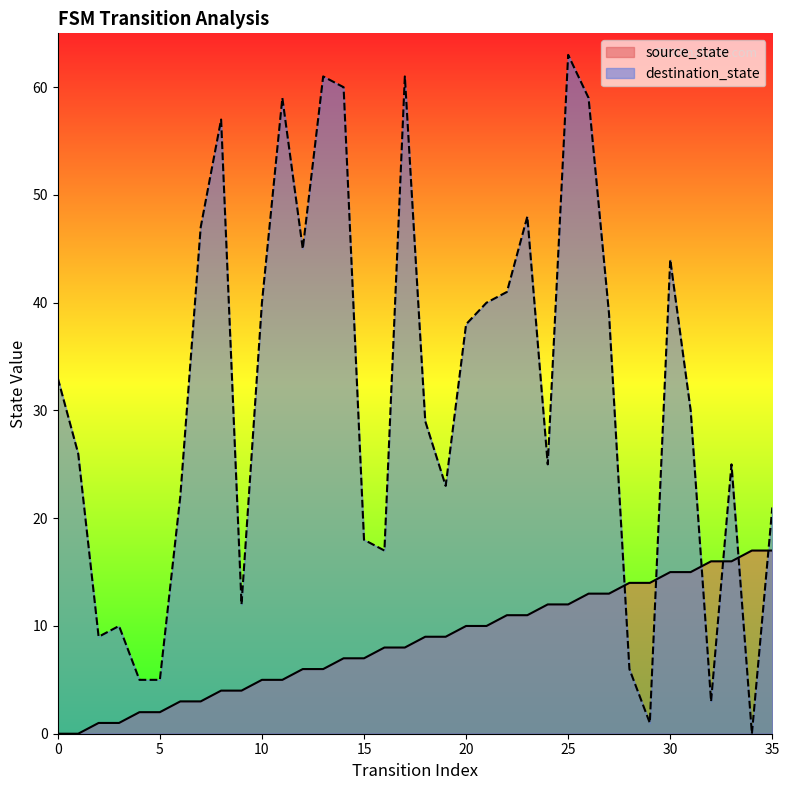

What is the difference between the highest and lowest values at 9?

8